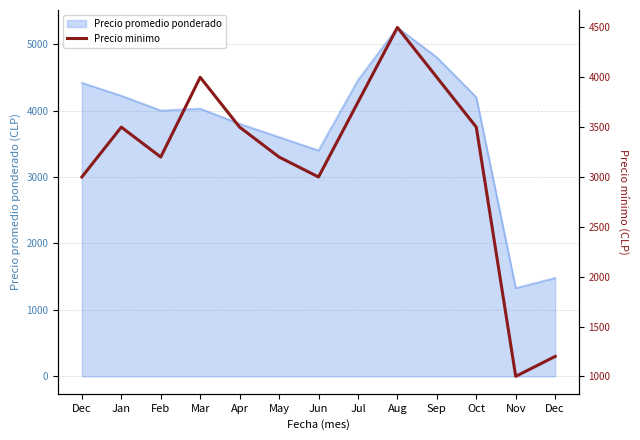

Reading right to left, what are all the values shown in this chart?

Dec=1200	Nov=1000	Oct=3500	Sep=4000	Aug=4500	Jul=3750	Jun=3000	May=3200	Apr=3500	Mar=4000	Feb=3200	Jan=3500	Dec=3000